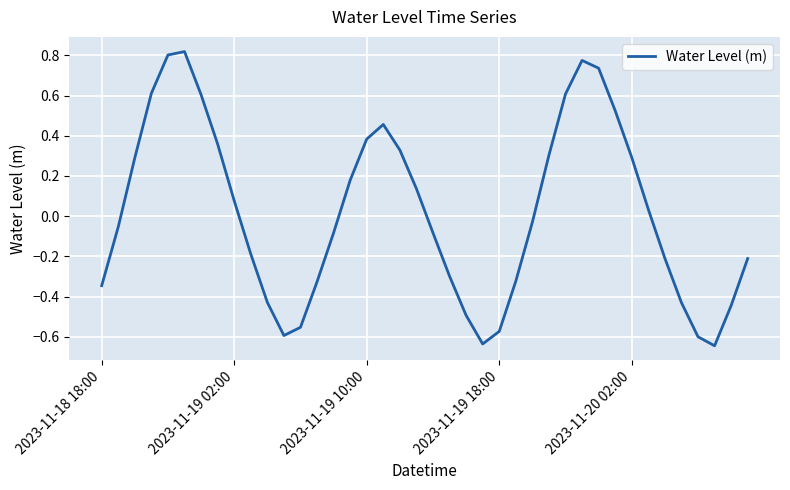

What is the difference between the maximum and minimum values?

1.5